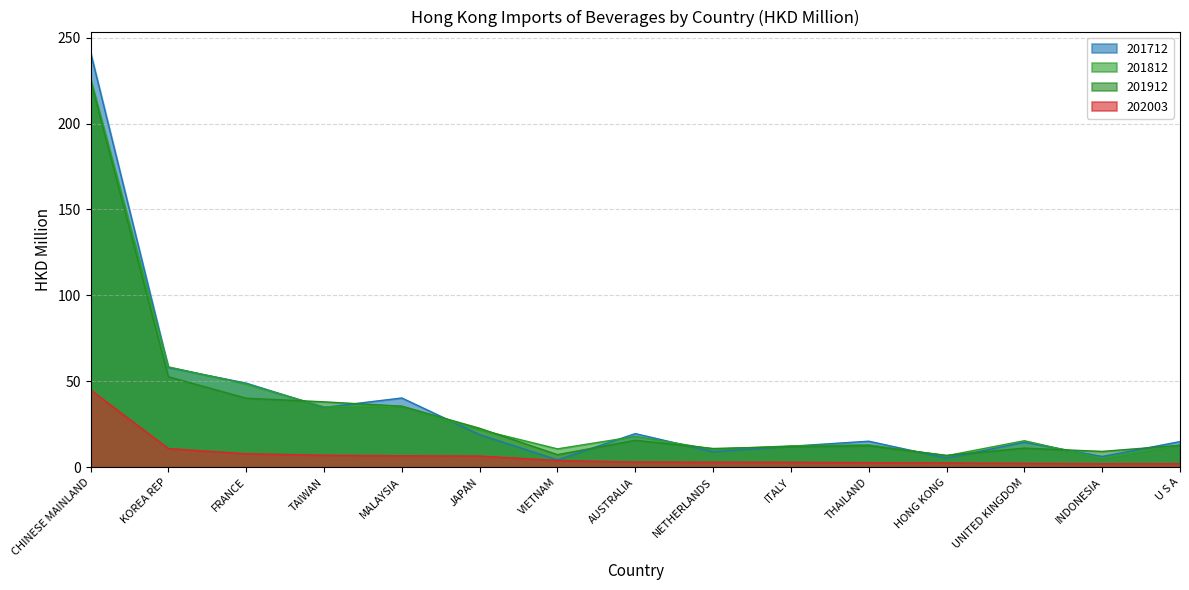

What is the smallest value displayed?

2.1